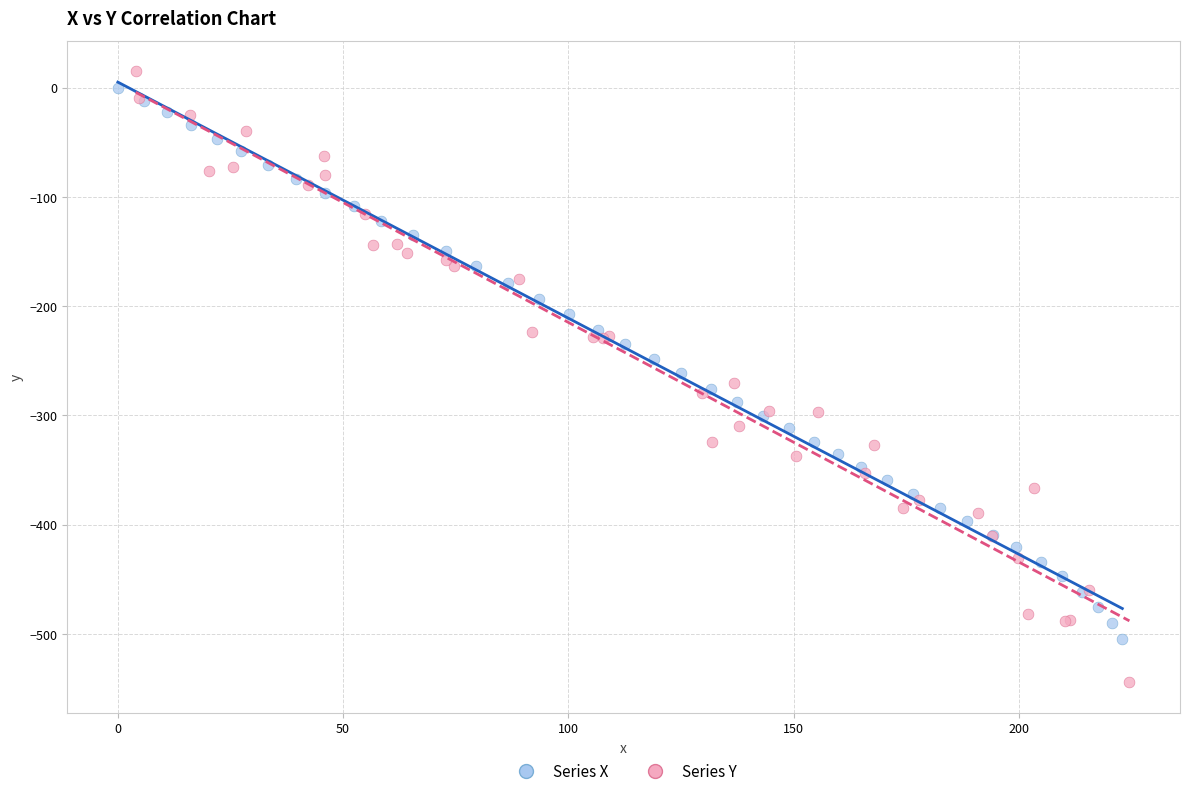

Which series contains the lowest Y value?

Series Y